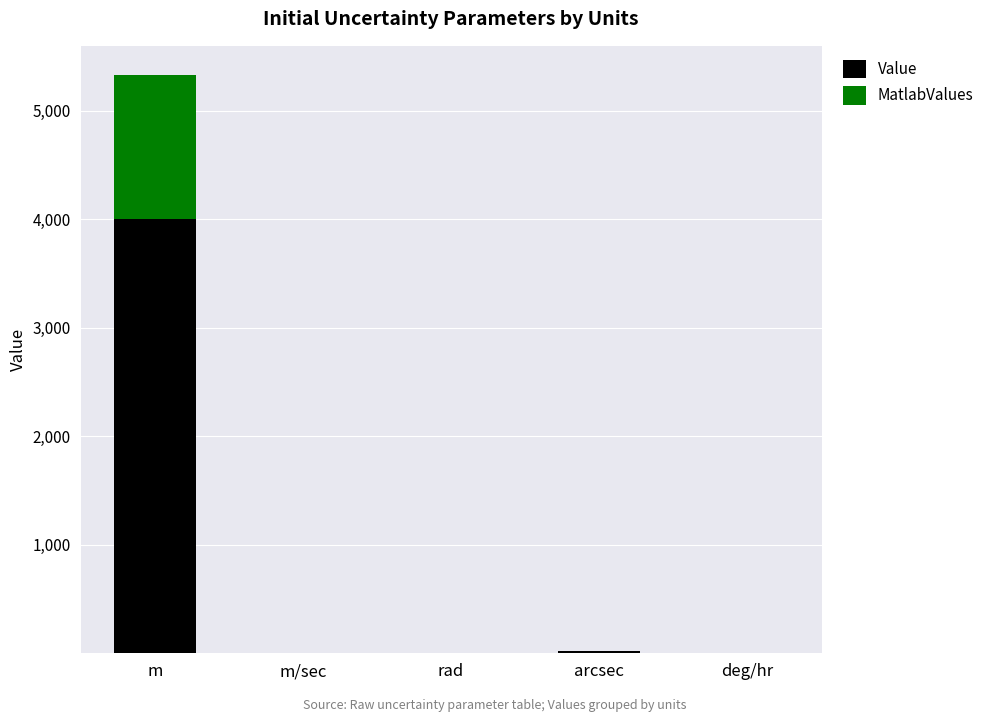

Which category has the highest value in the Value series?

m